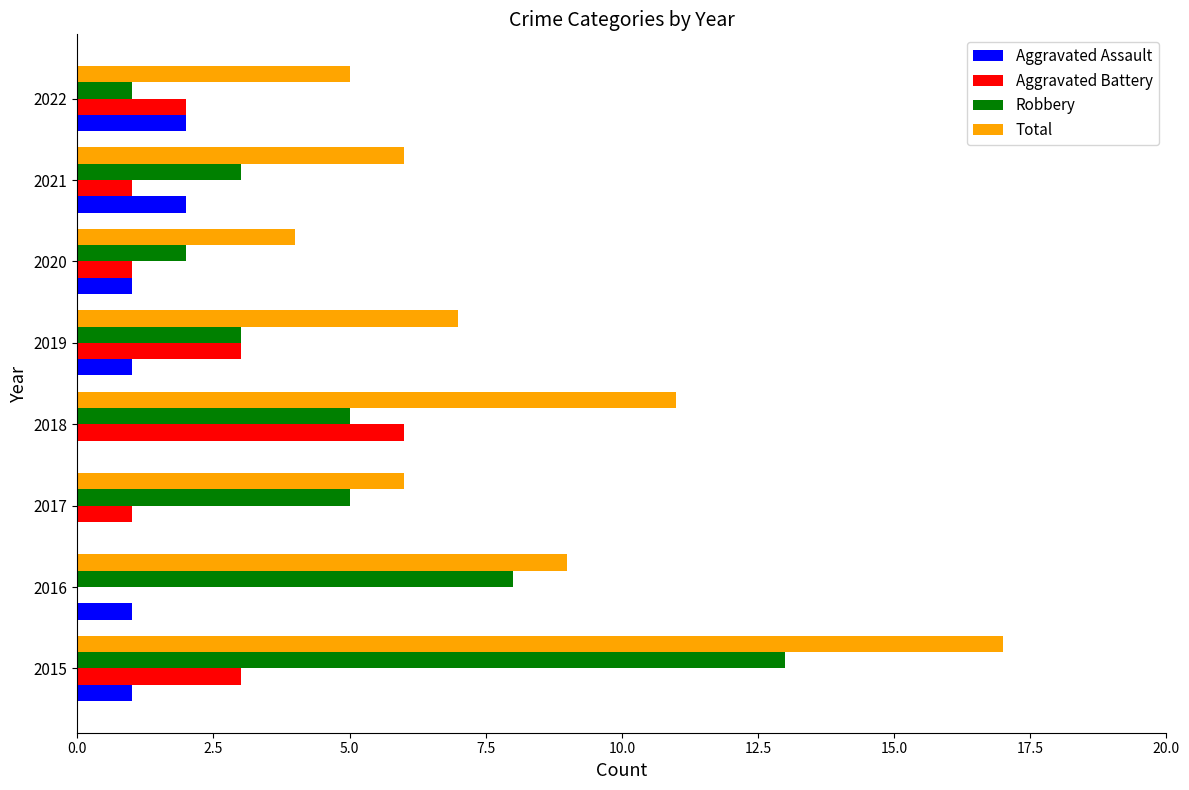

What is the sum of the Robbery values at 2017 and 2018?

10